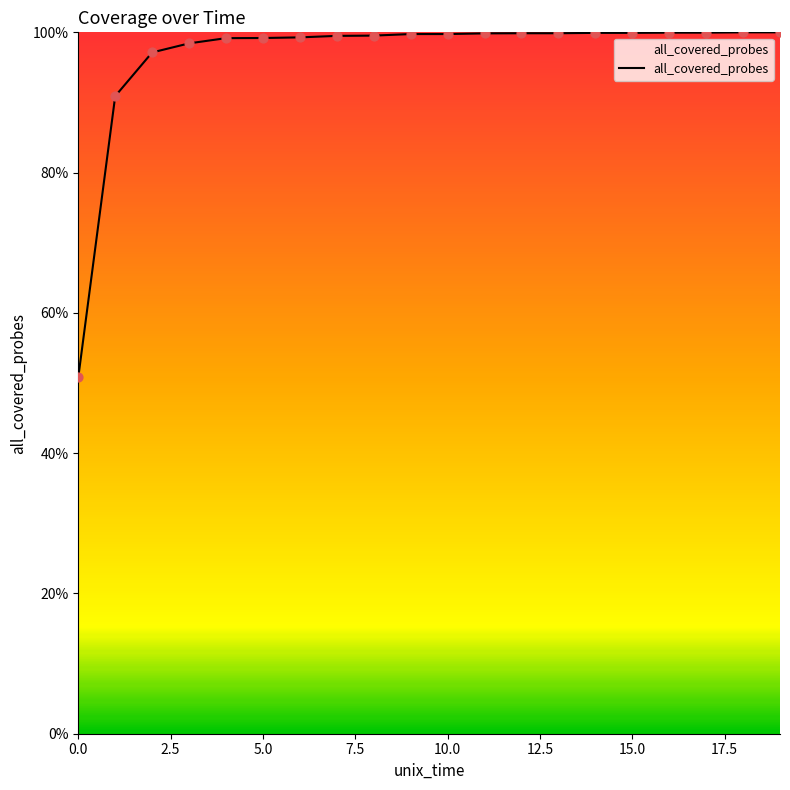

What is the smallest value displayed?

50.8